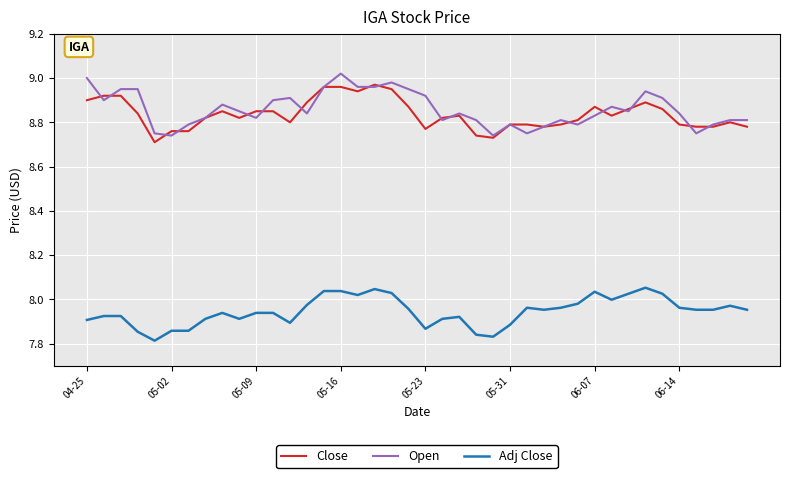

True or false: Close and Adj Close intersect in this chart.

False